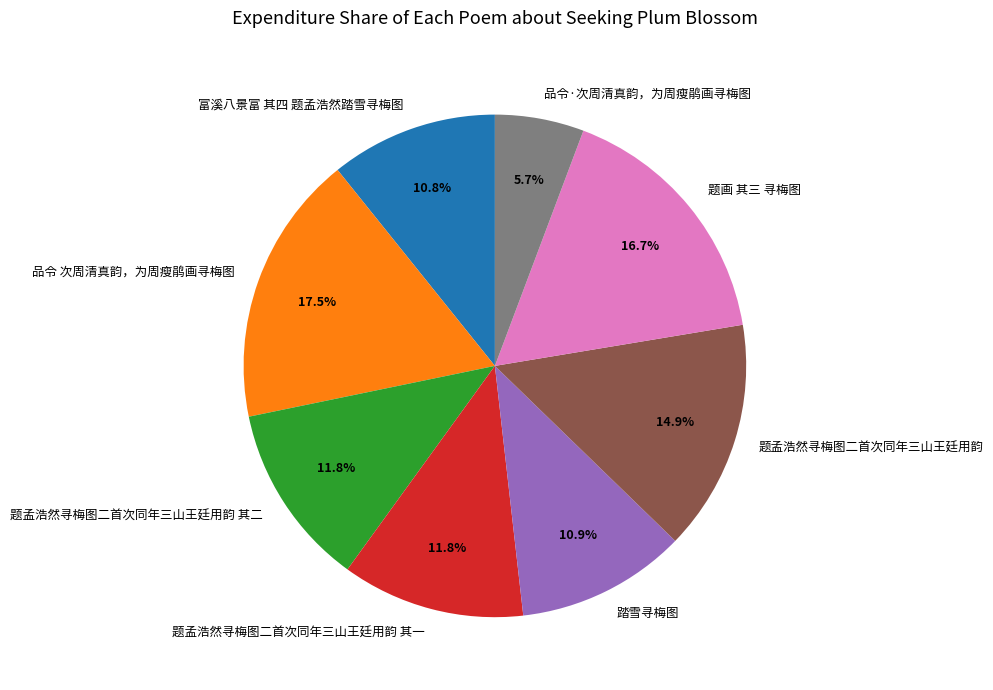

Which category has the smallest portion of the pie?

品令·次周清真韵，为周瘦鹃画寻梅图